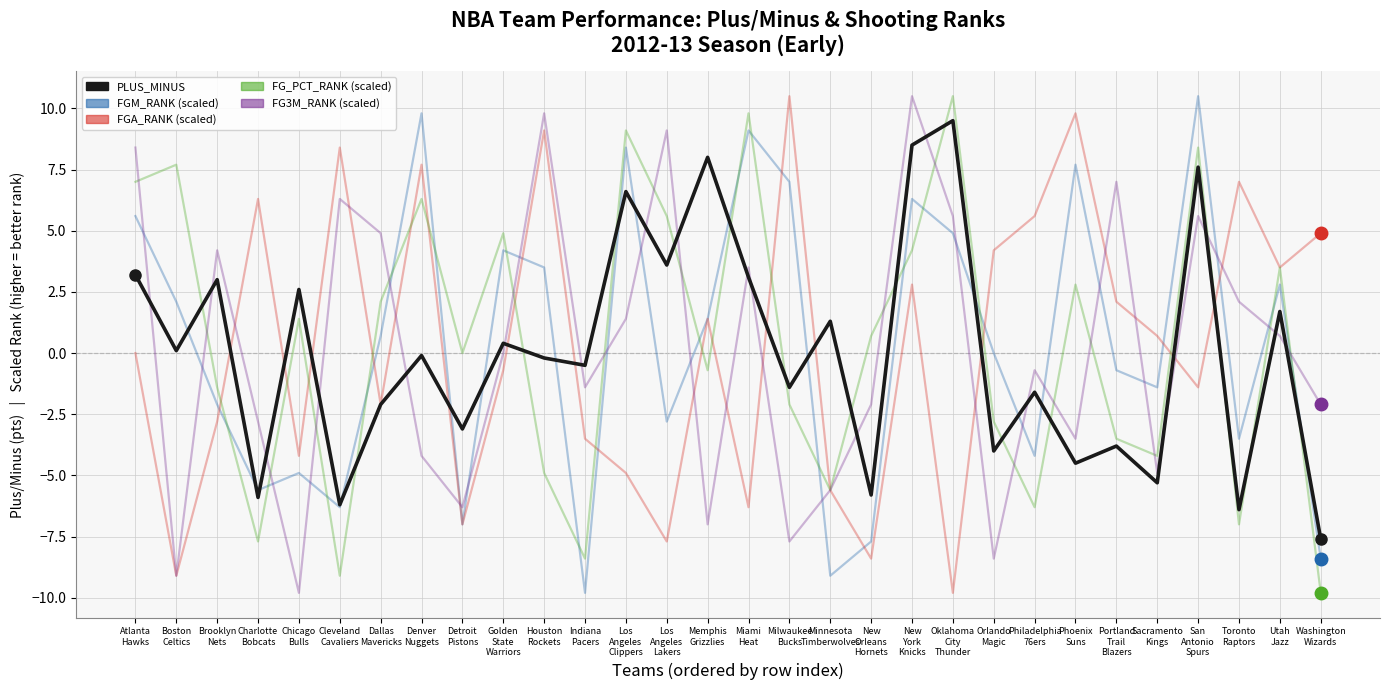

What is the greatest value displayed?

10.5